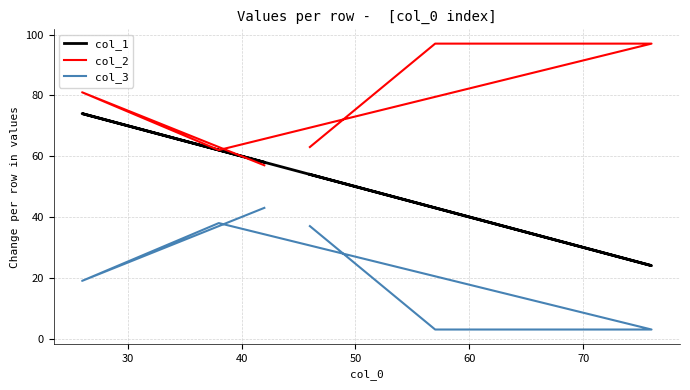

What is the difference between the second highest and minimum values in the col_2 series?

40